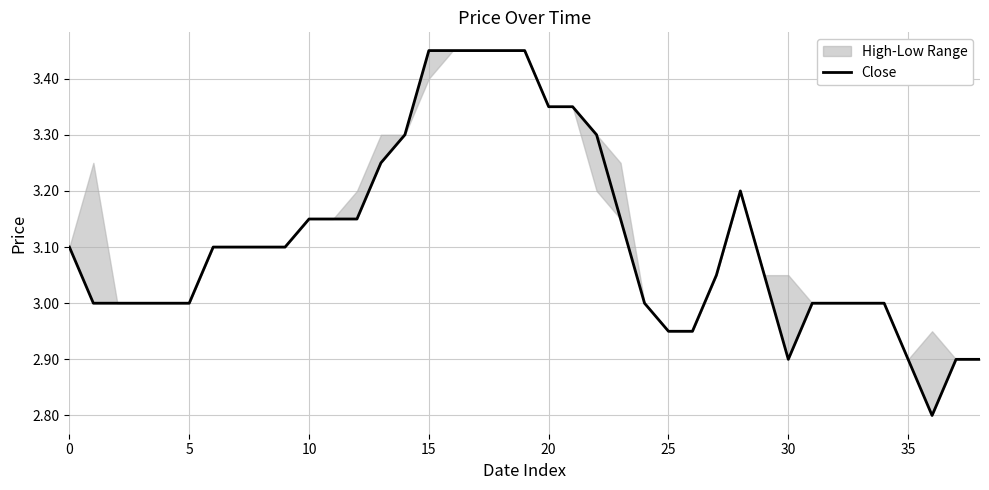

What is the smallest value displayed?

2.8